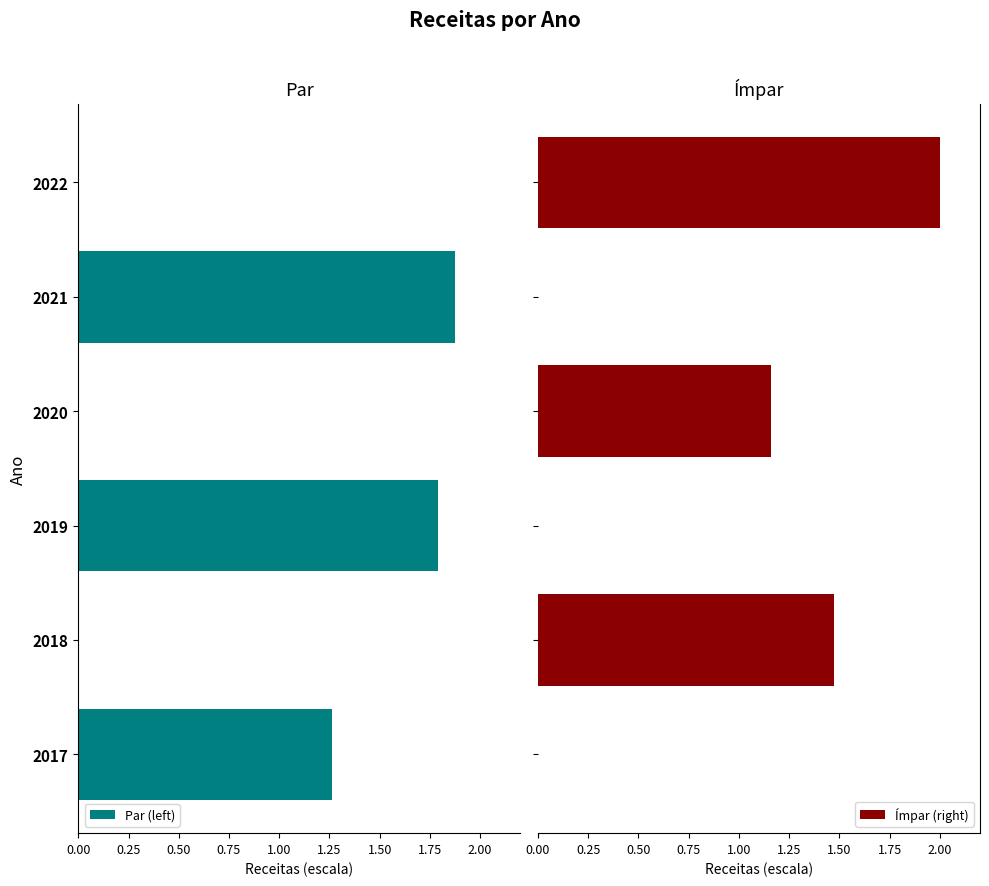

What is the maximum value for Ímpar (right)?

2.0